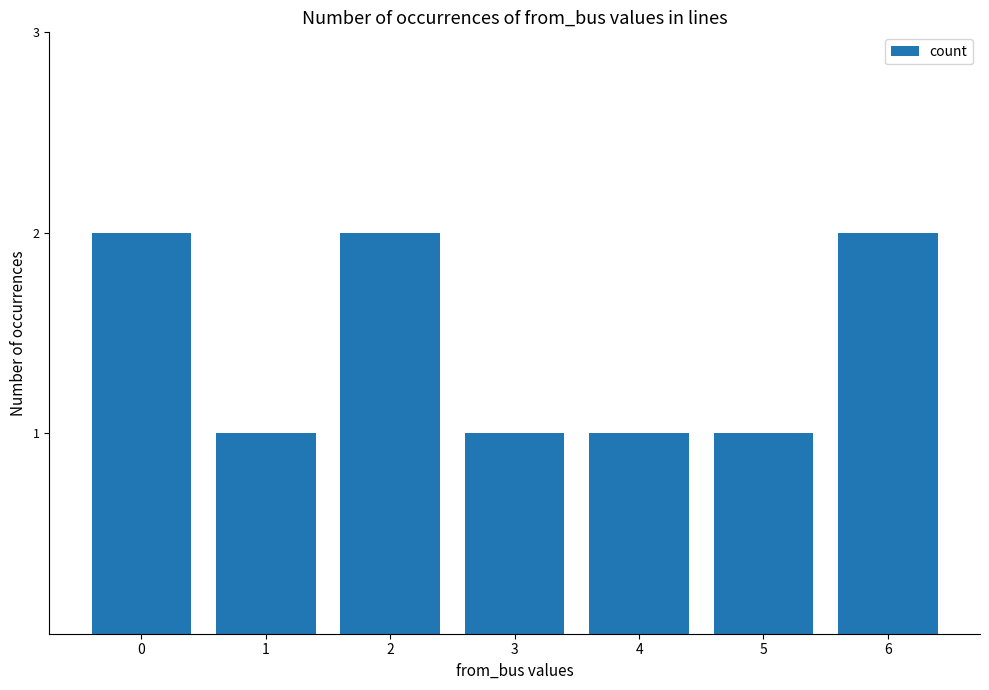

Reading left to right, what are all the values shown in this chart?

2	1	2	1	1	1	2